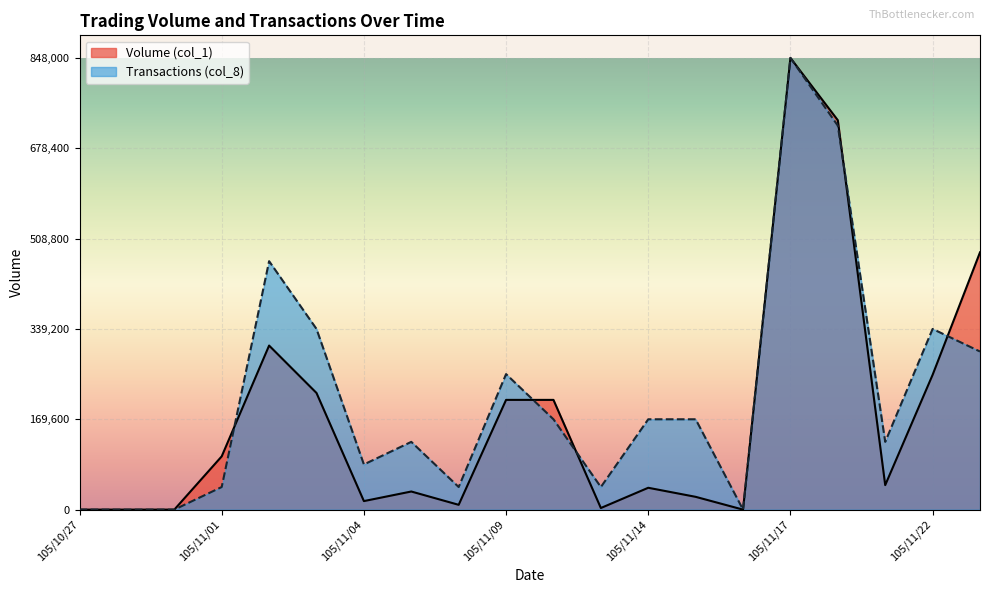

List the labels in order of Transactions (col_8) value, largest first.

105/11/17, 105/11/18, 105/11/02, 105/11/03, 105/11/22, 105/11/23, 105/11/09, 105/11/10, 105/11/14, 105/11/15, 105/11/07, 105/11/21, 105/11/04, 105/11/01, 105/11/08, 105/11/11, 105/10/27, 105/10/28, 105/10/31, 105/11/16